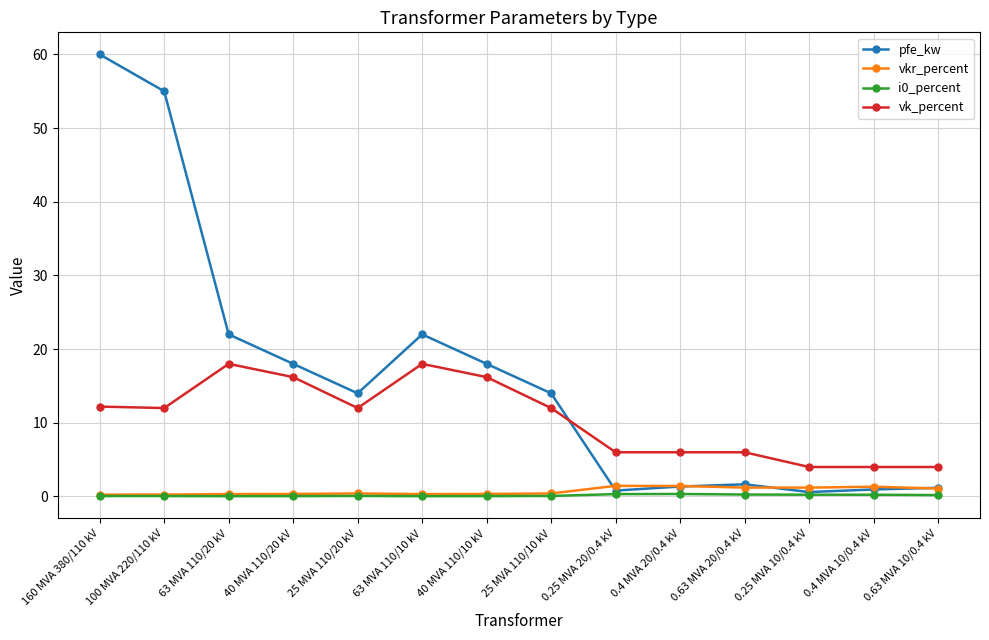

True or false: i0_percent has more than 0 interior local peaks.

True